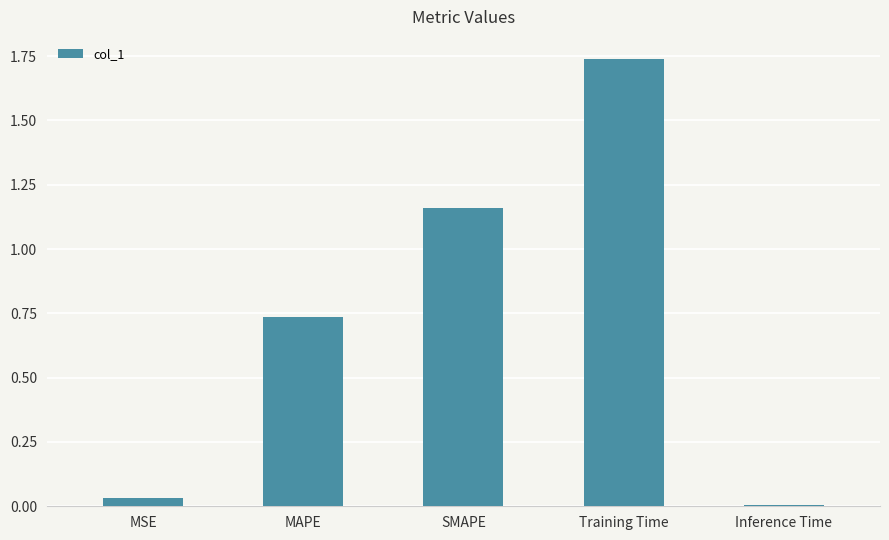

Are the bars horizontal?

No